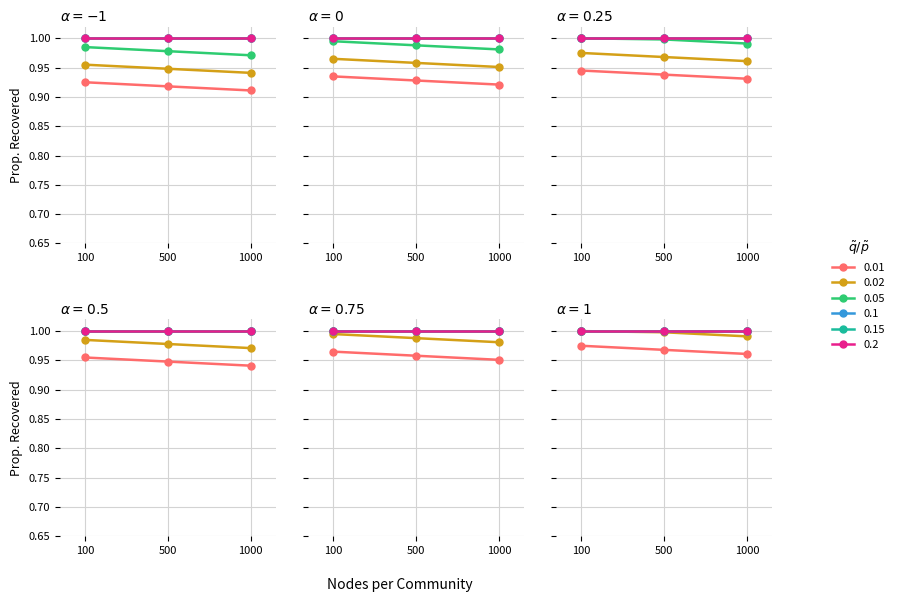

Count the number of data series in this chart.

6